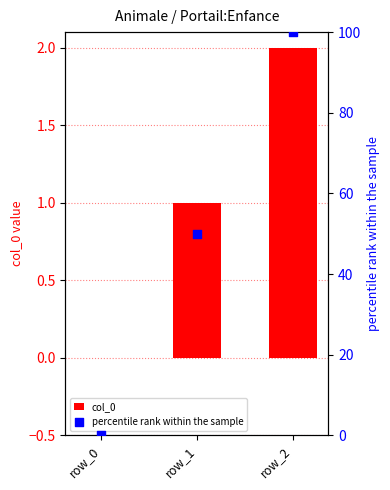

Which series reaches the maximum Y coordinate?

percentile rank within the sample